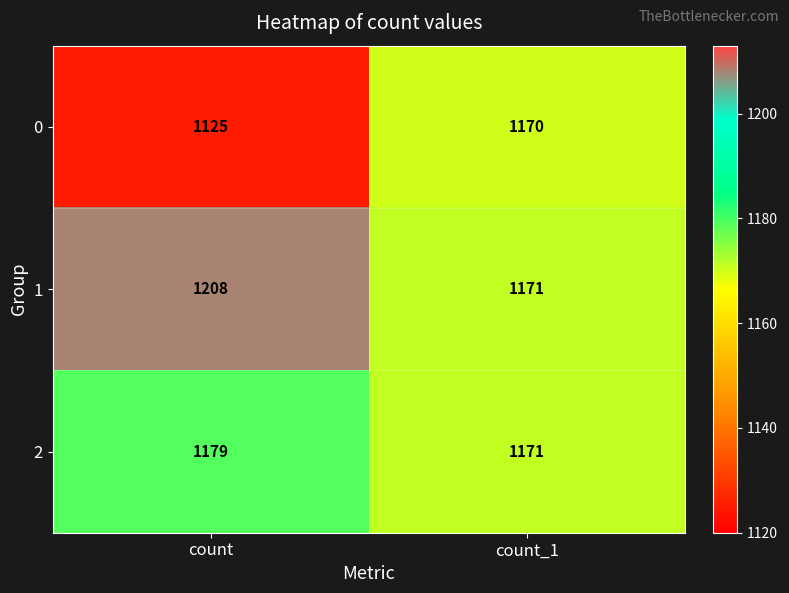

Reading left to right, extract all data points from this chart.

0: count=1125	count_1=1170
1: count=1208	count_1=1171
2: count=1179	count_1=1171